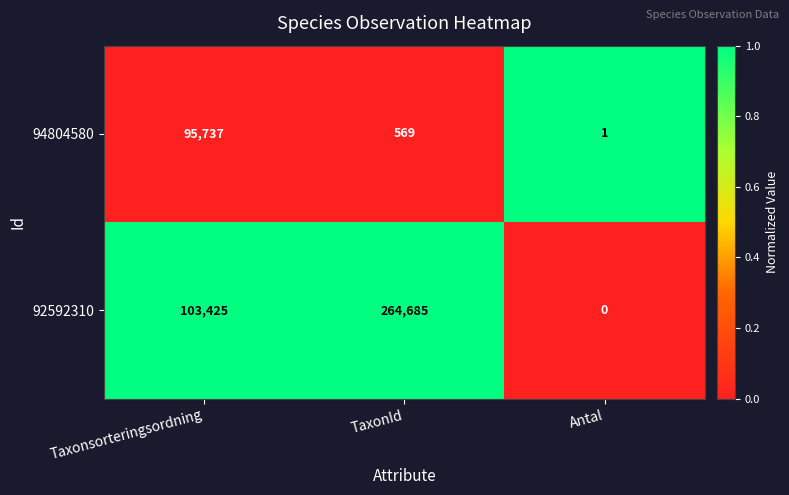

At which category is the sum across all series the highest?

TaxonId